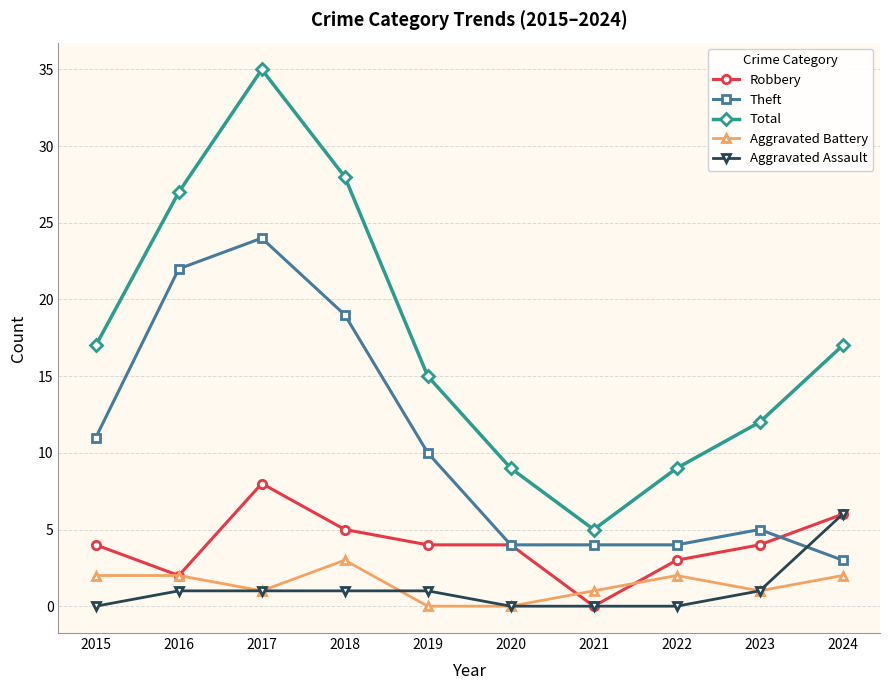

Reading right to left, list all the values displayed in this chart.

Robbery: 2024=6	2023=4	2022=3	2021=0	2020=4	2019=4	2018=5	2017=8	2016=2	2015=4
Theft: 2024=3	2023=5	2022=4	2021=4	2020=4	2019=10	2018=19	2017=24	2016=22	2015=11
Total: 2024=17	2023=12	2022=9	2021=5	2020=9	2019=15	2018=28	2017=35	2016=27	2015=17
Aggravated Battery: 2024=2	2023=1	2022=2	2021=1	2020=0	2019=0	2018=3	2017=1	2016=2	2015=2
Aggravated Assault: 2024=6	2023=1	2022=0	2021=0	2020=0	2019=1	2018=1	2017=1	2016=1	2015=0